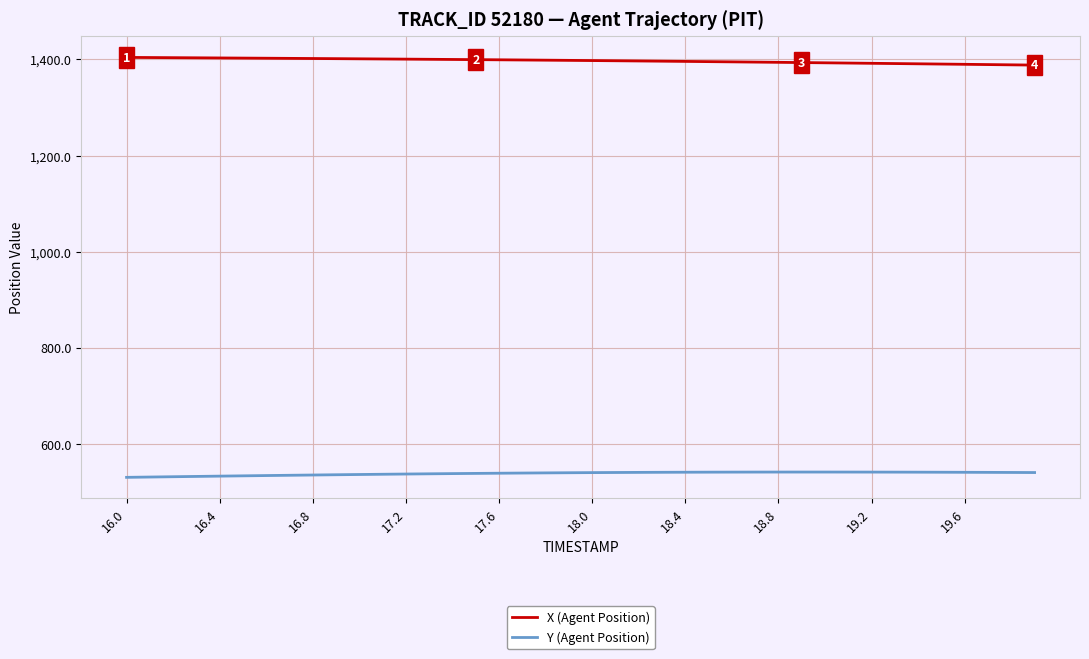

What is the greatest value displayed?

1404.1